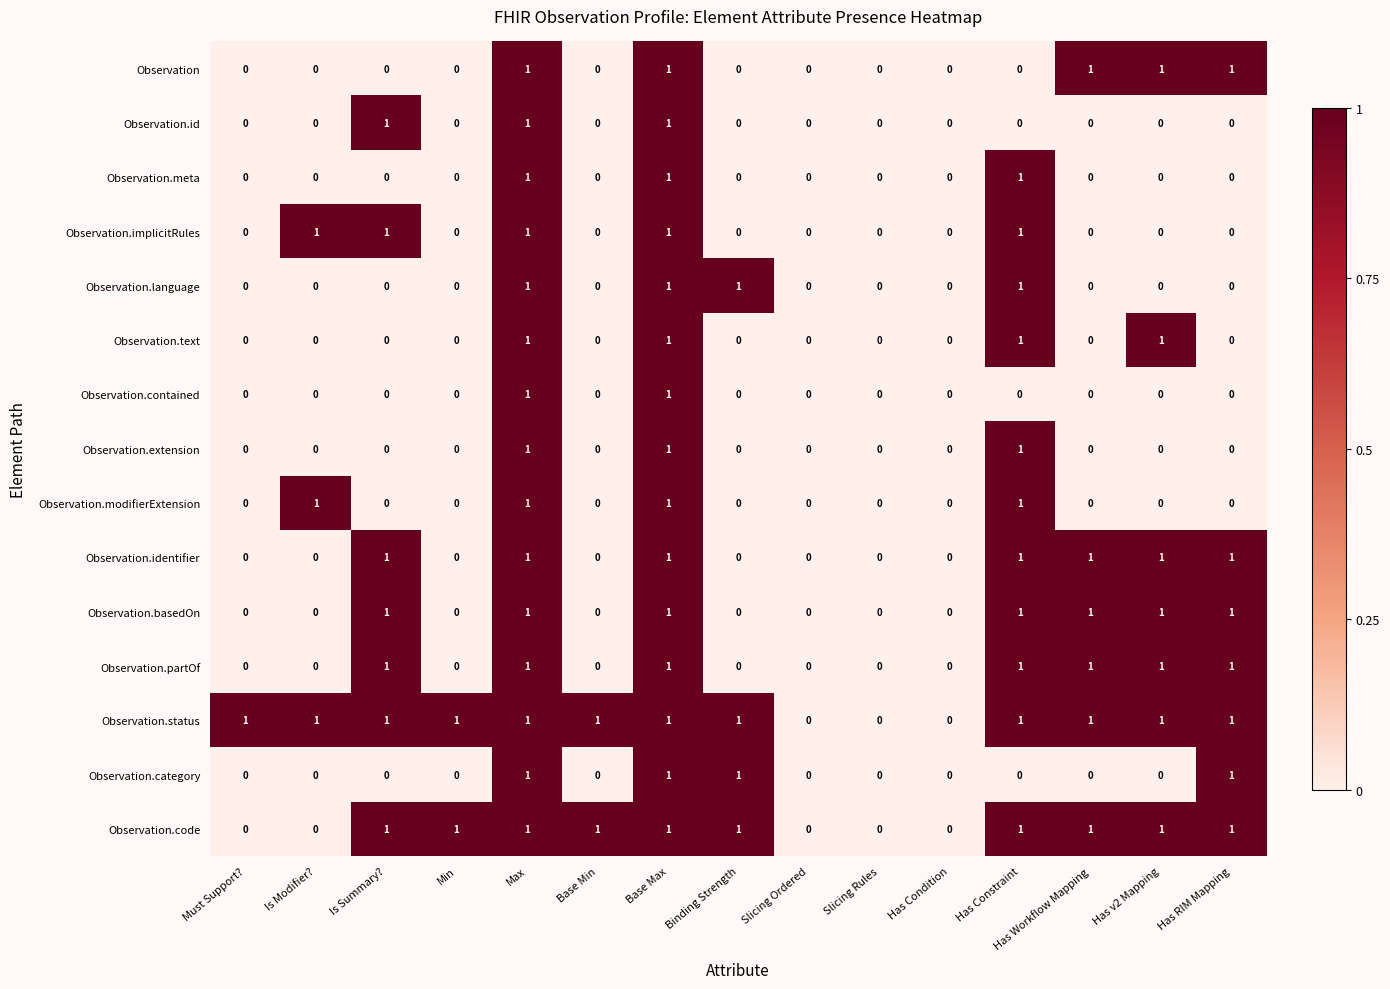

Which series has the largest total across all categories?

Observation.status